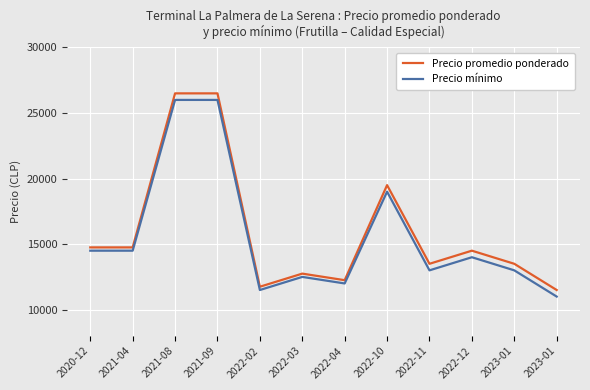

Does the chart display data point markers on the line(s)?

No